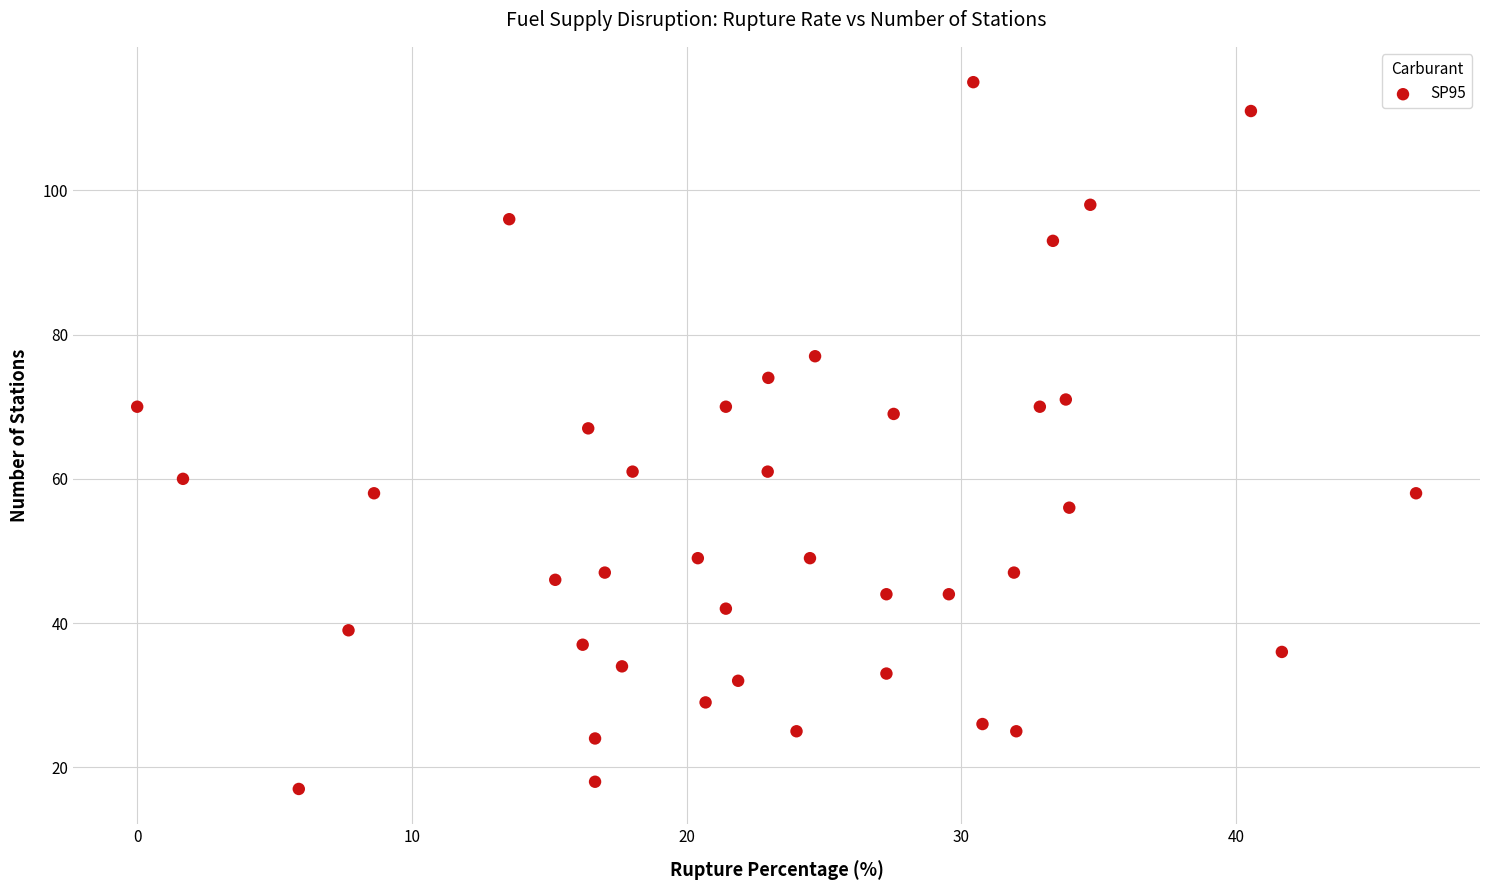

What is the range of Y values (max minus min)?

98